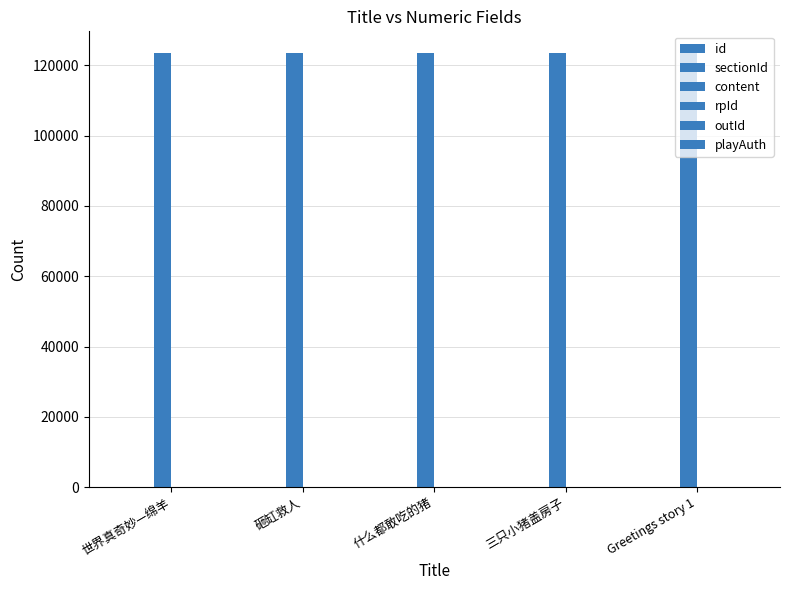

List the labels in order of sectionId value, largest first.

Greetings story 1, 三只小猪盖房子, 什么都敢吃的猪, 砸缸救人, 世界真奇妙—绵羊